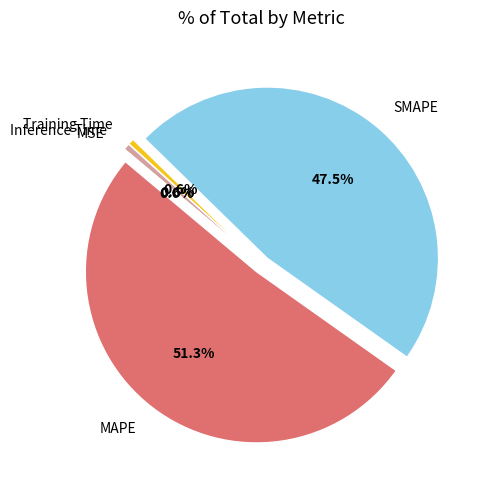

Does MAPE account for over 50% of the chart?

Yes